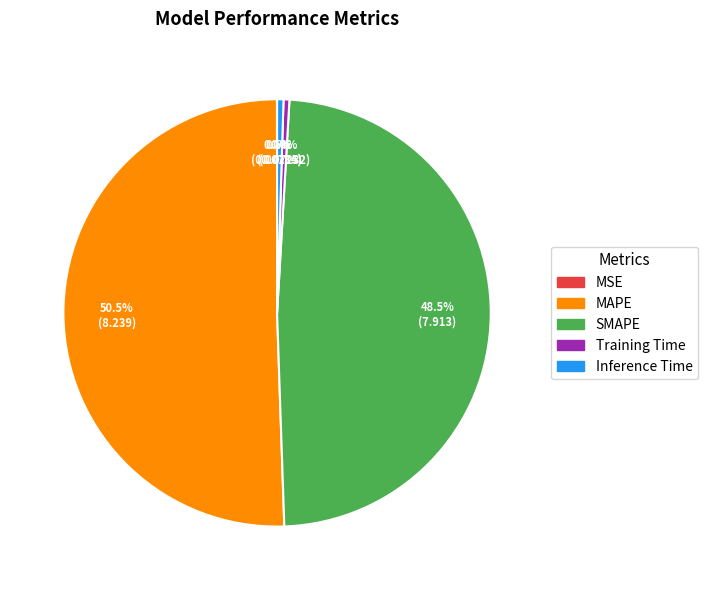

Which has a higher value, Training Time or MAPE?

MAPE